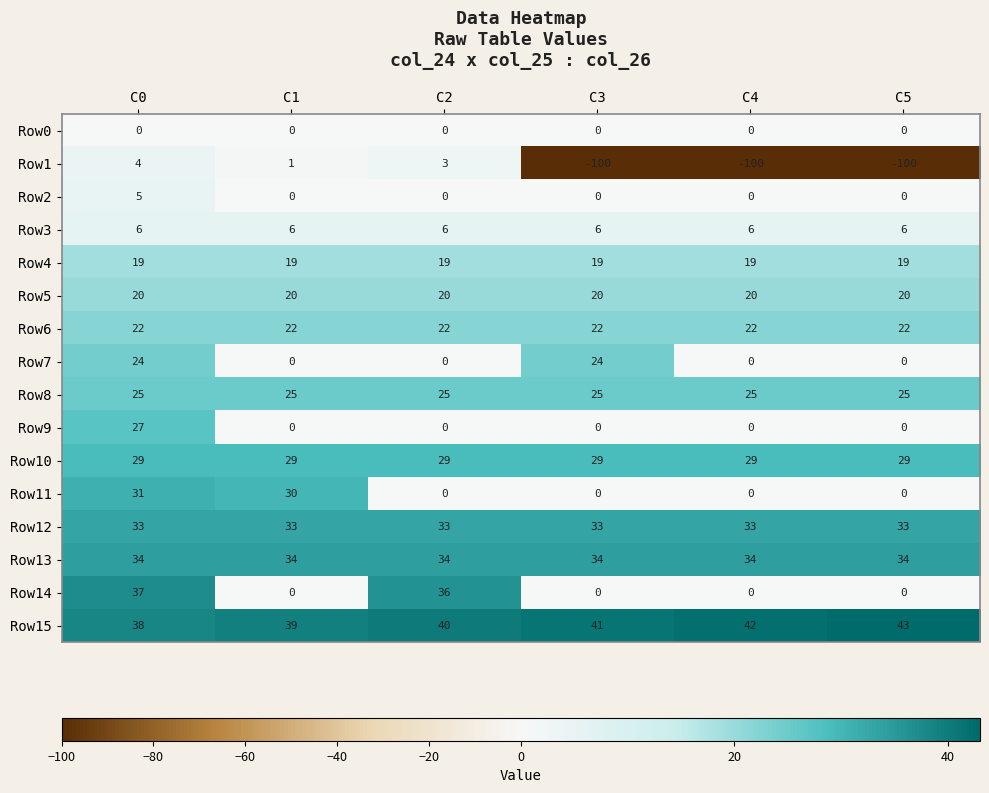

The value of Row11 at C1 is 8. True or false?

False